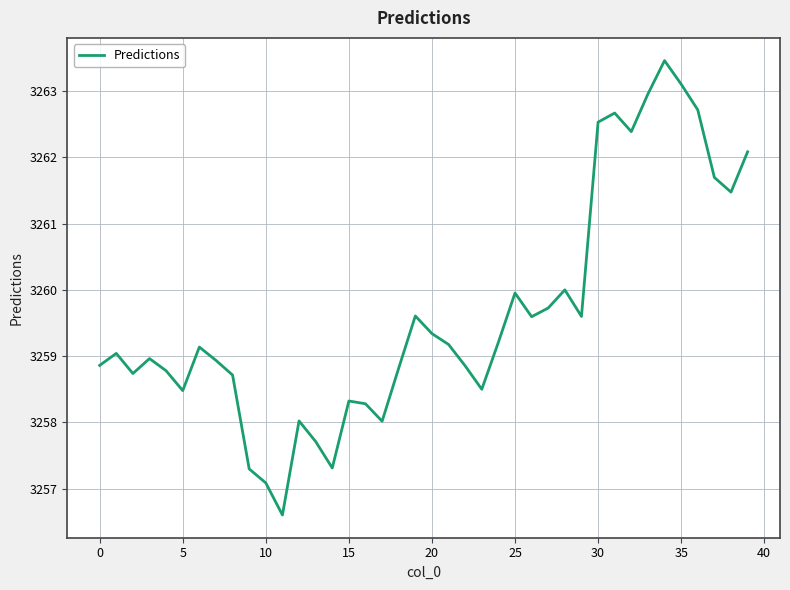

What is the smallest value displayed?

3256.6